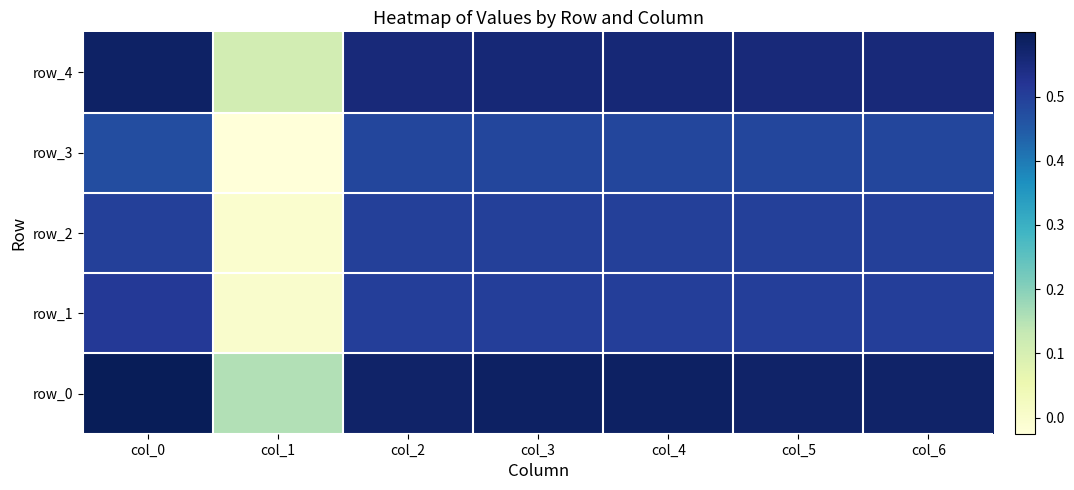

Which category has the highest value in the row_1 series?

col_0